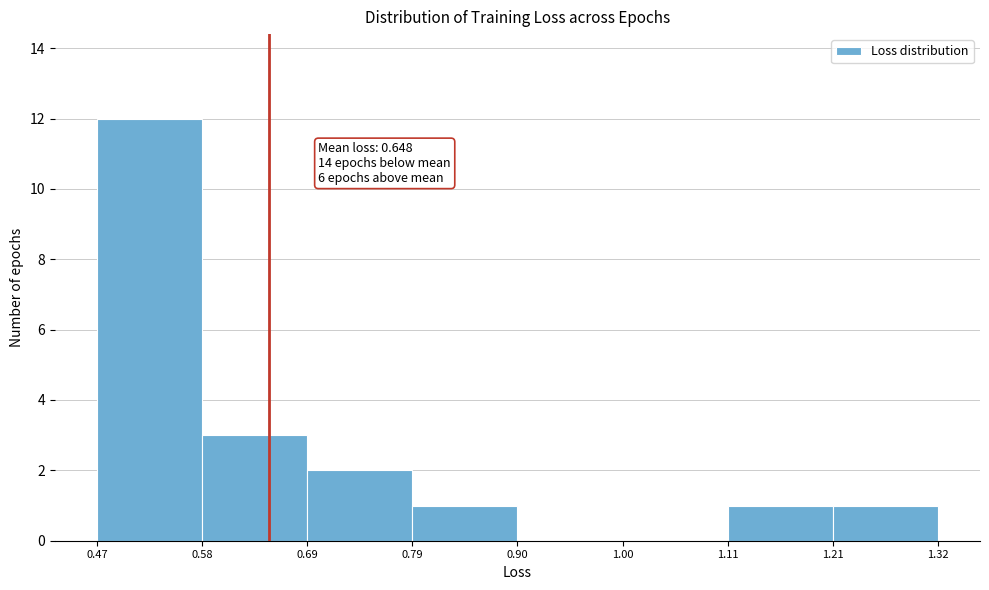

Over which range of the x-axis is the bar tallest?

0.47 to 0.58